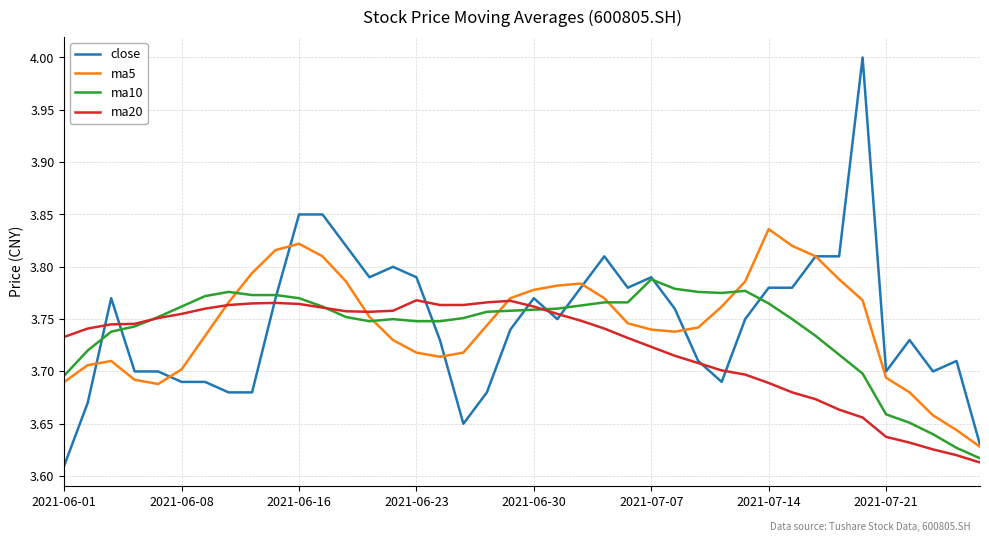

Which series has the widest spread of values?

close